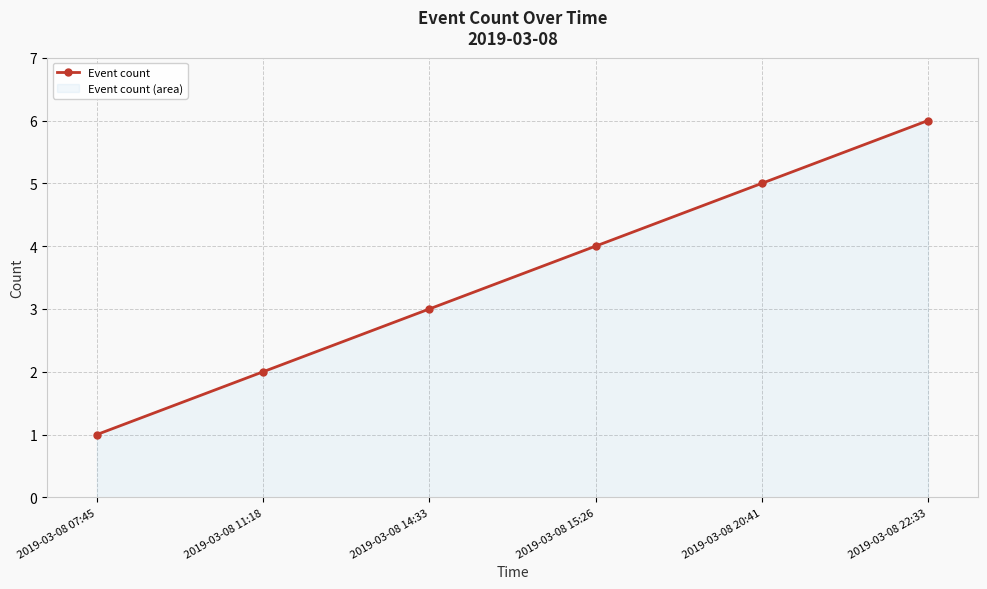

True or false: the data shows 1 at 2019-03-08 11:18.

False